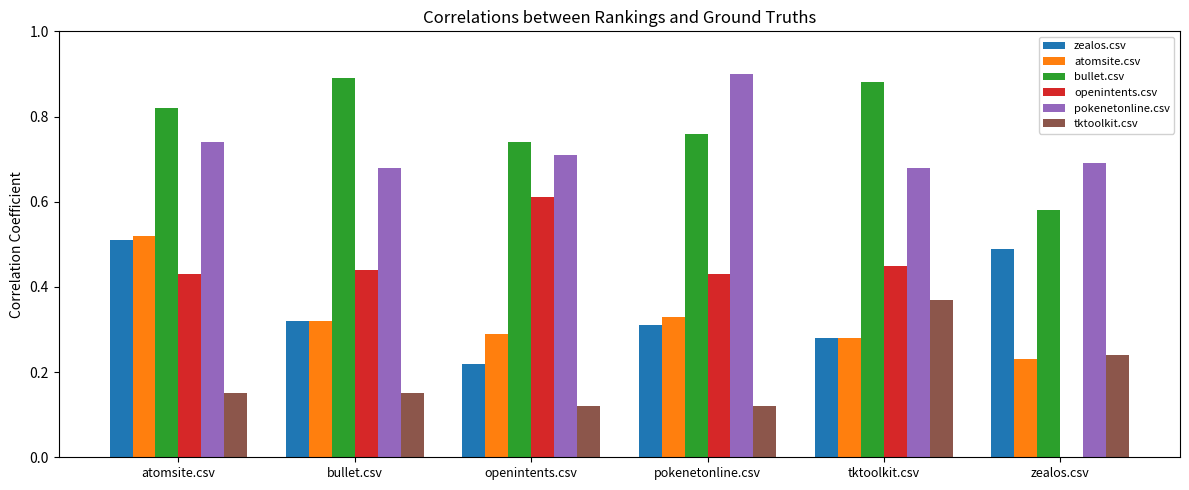

What is the sum of all openintents.csv values?

2.4